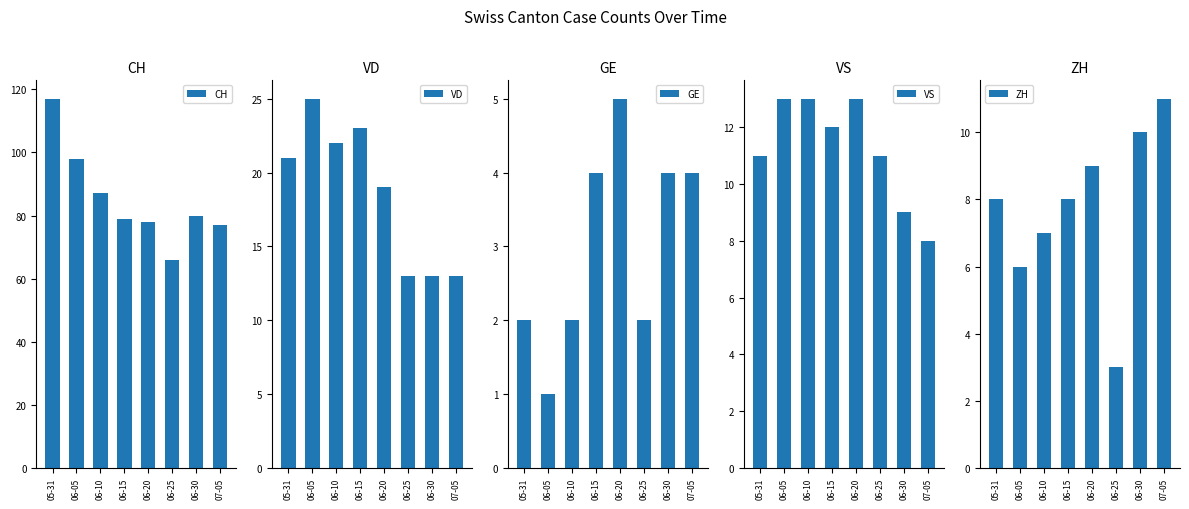

Rank the series by their maximum value, from lowest to highest.

GE, ZH, VS, VD, CH